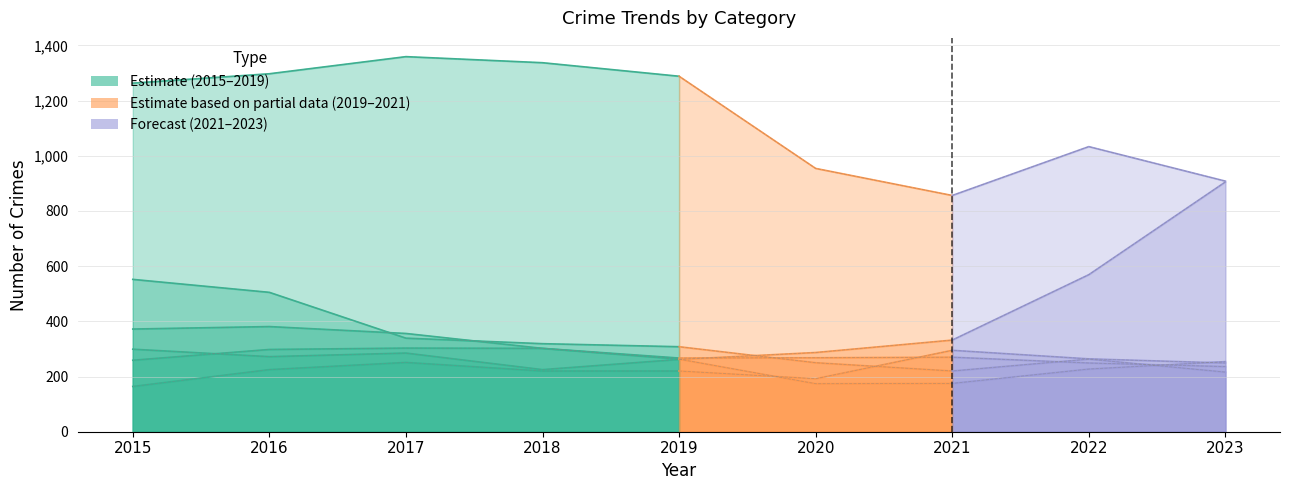

Does the chart display data point markers on the line(s)?

No